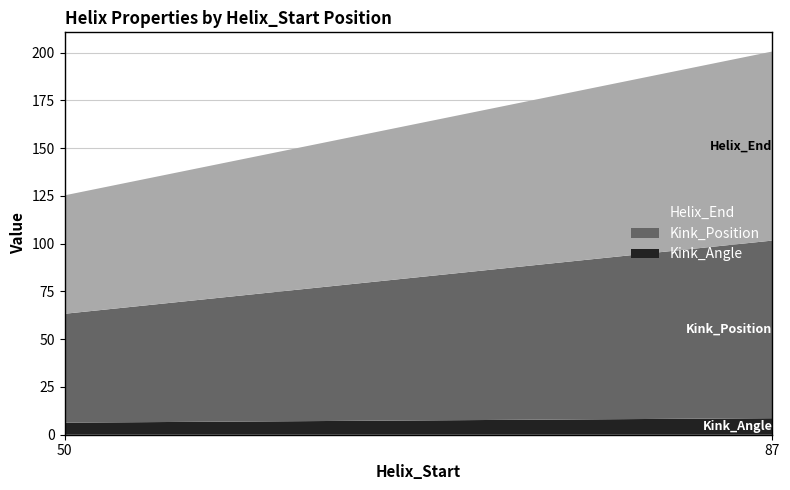

Reading left to right, list all the values displayed in this chart.

Kink_Angle: 6.3	8.7
Kink_Position: 57.0	93.0
Helix_End: 62.0	99.0